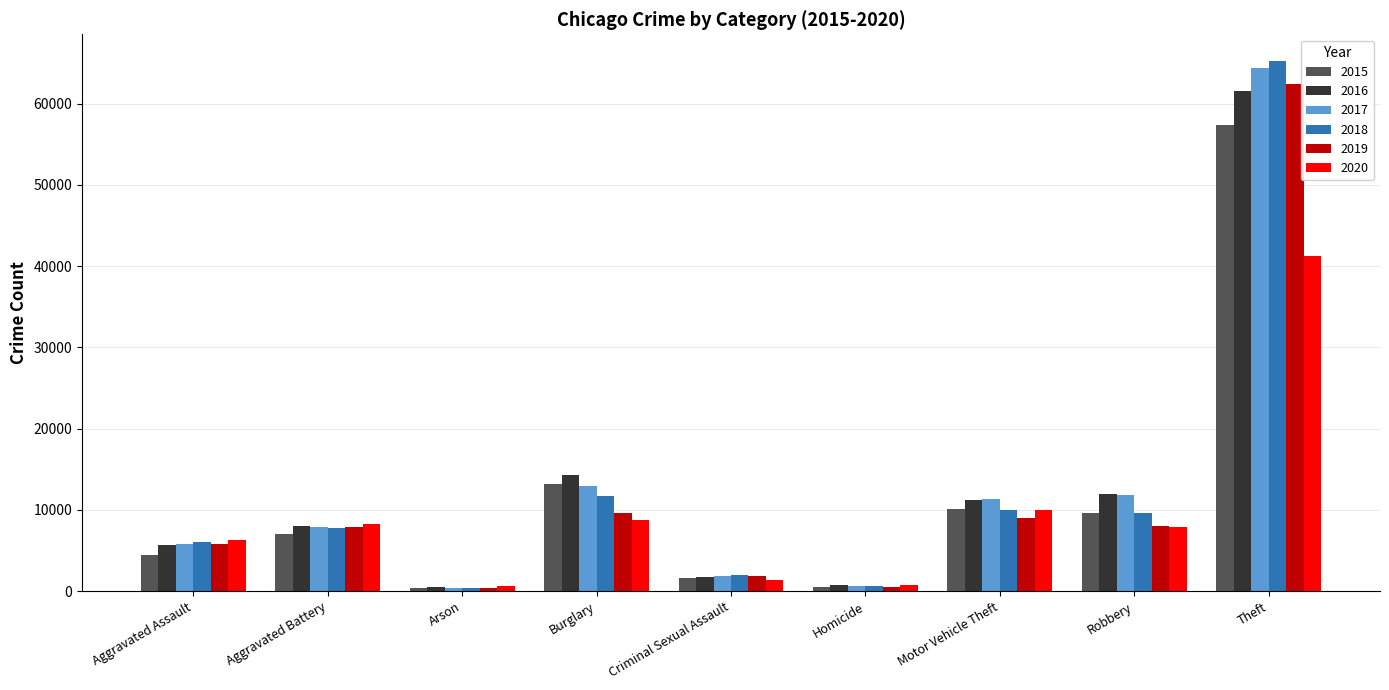

True or false: 2020 has a value of 8754 at Burglary.

True